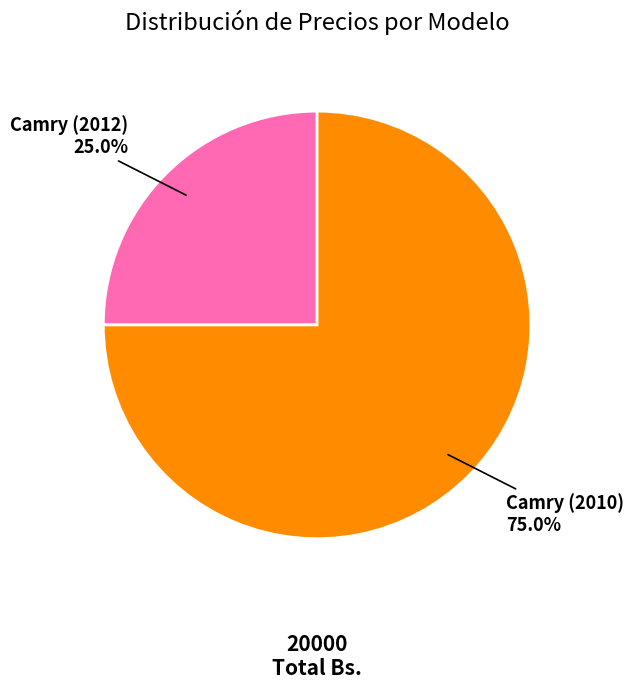

Is there any slice that represents more than half of the pie?

Yes